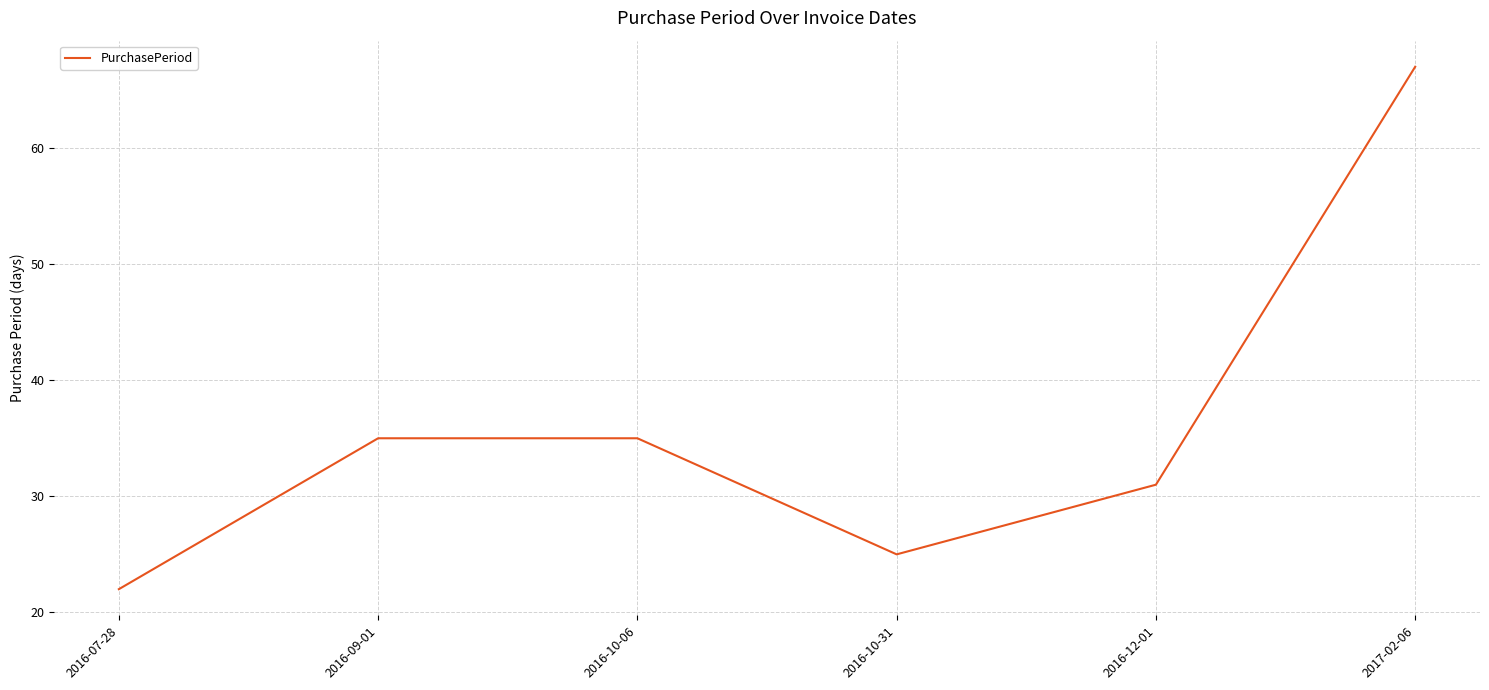

True or false: the data has more than 2 interior local peaks.

False